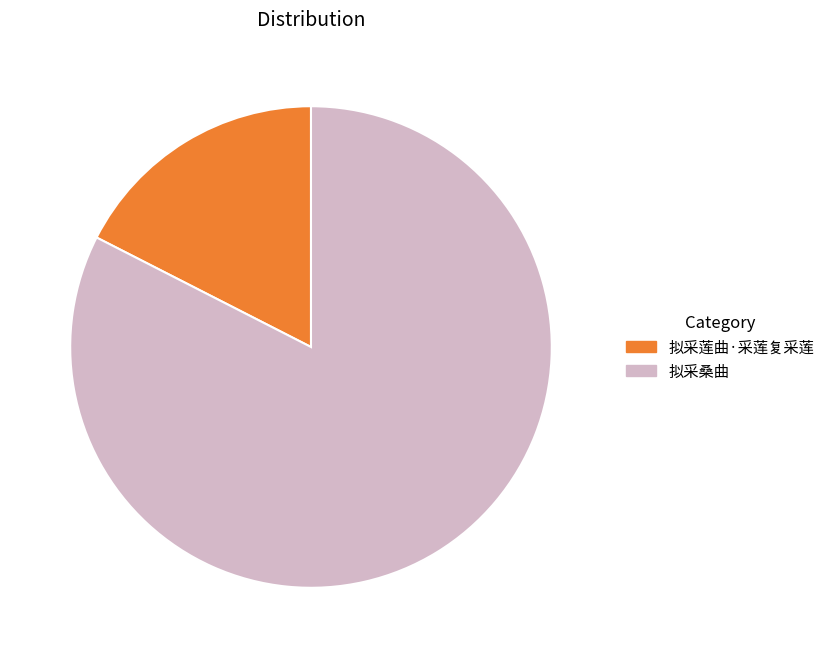

Is it true that 拟采莲曲·采莲复采莲 is 17% of the pie?

True